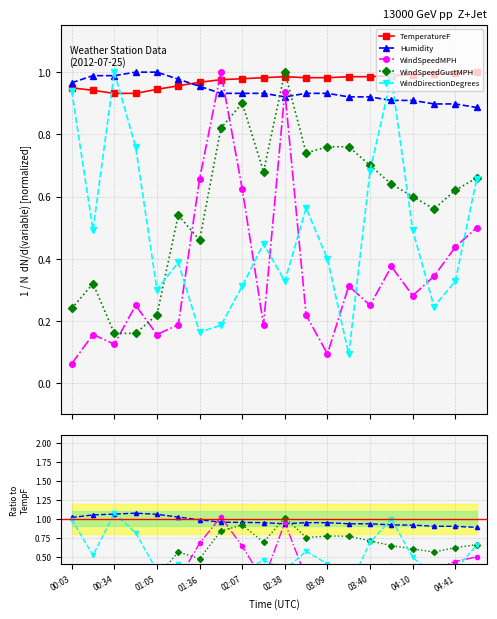

What is the sum of all Humidity values?

18.8